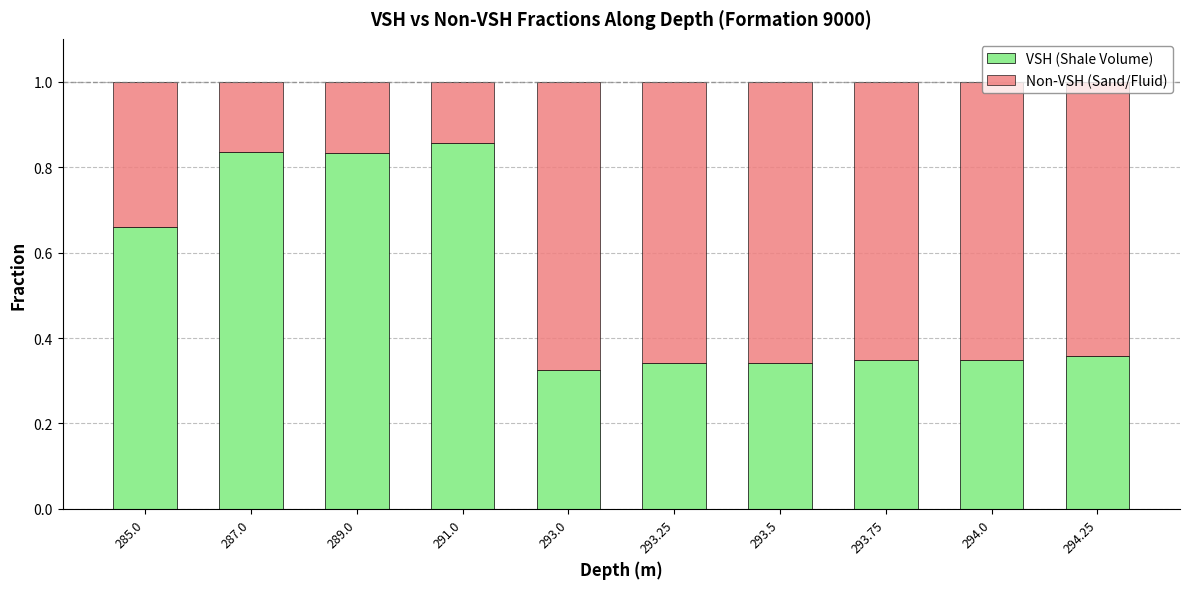

How many VSH (Shale Volume) values are between 0 and 1?

10